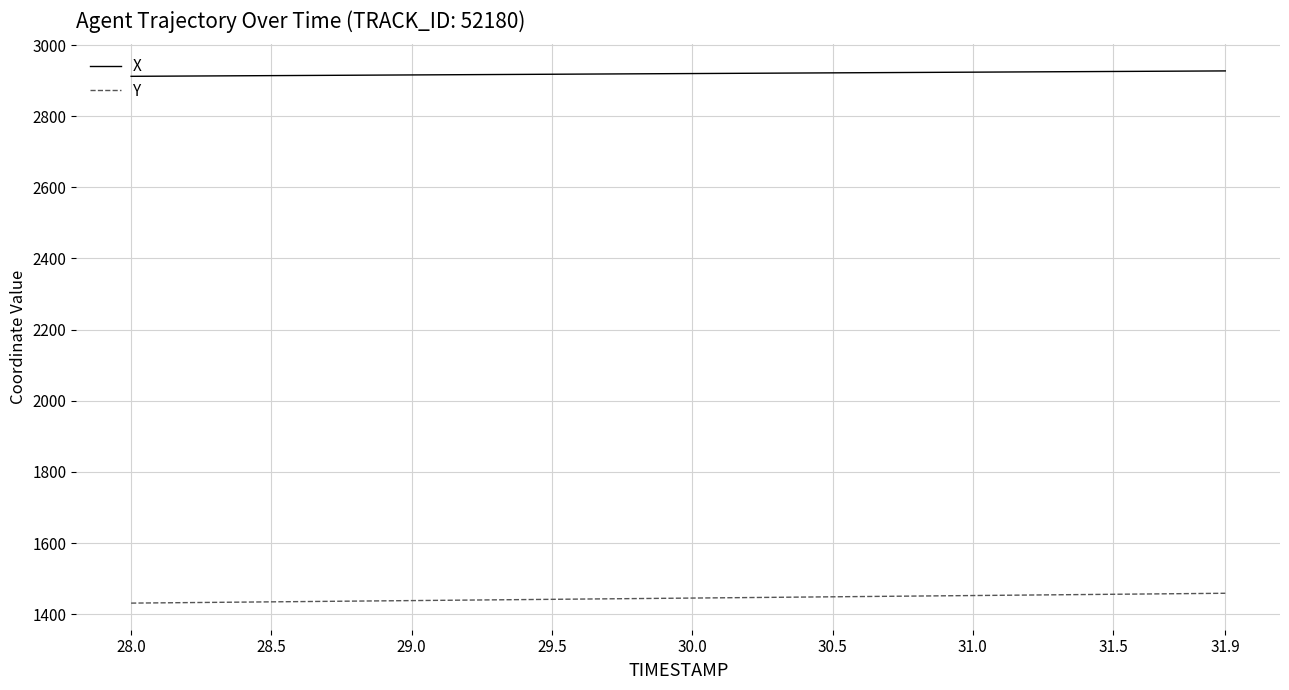

What are all the series names shown in the legend?

X, Y